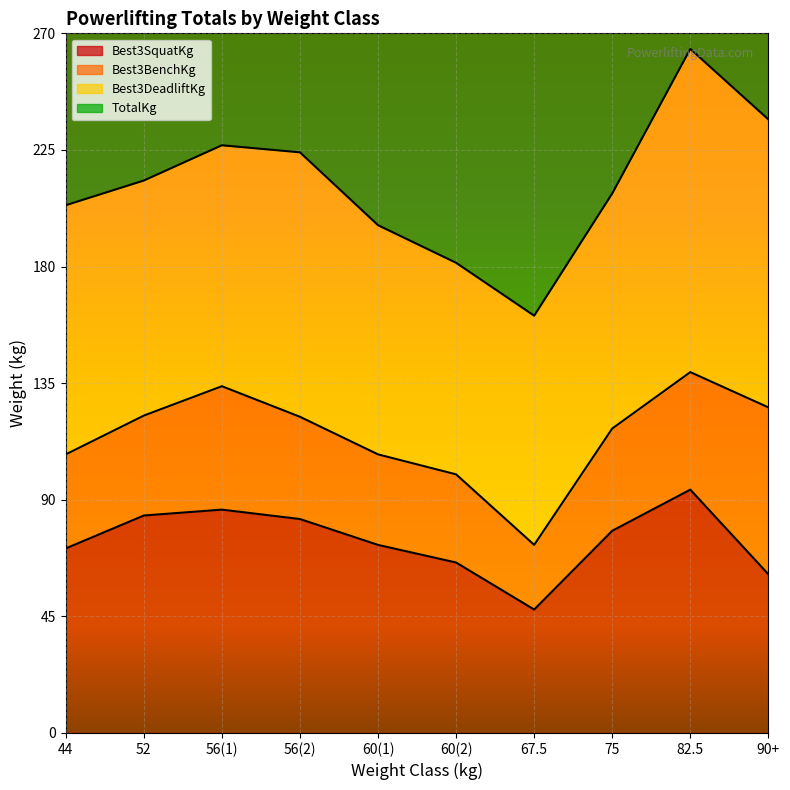

At which category does the chart reach its minimum across all series?

67.5